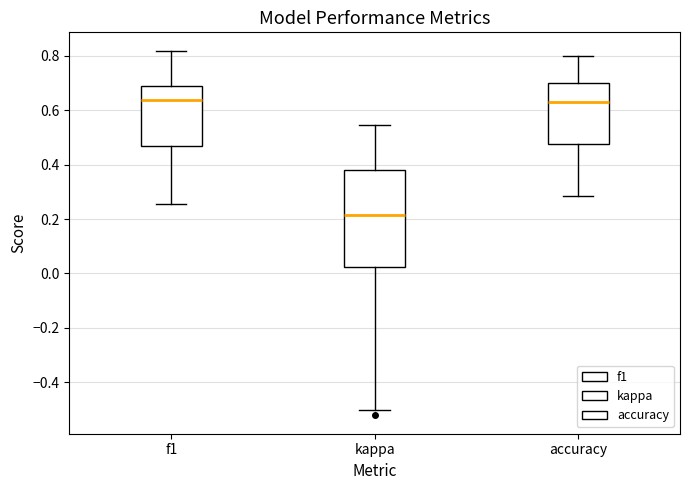

Where is the lower edge of the box for accuracy on the y-axis? The values are not printed on the chart, so give them approximately, as read against the axis.

0.48